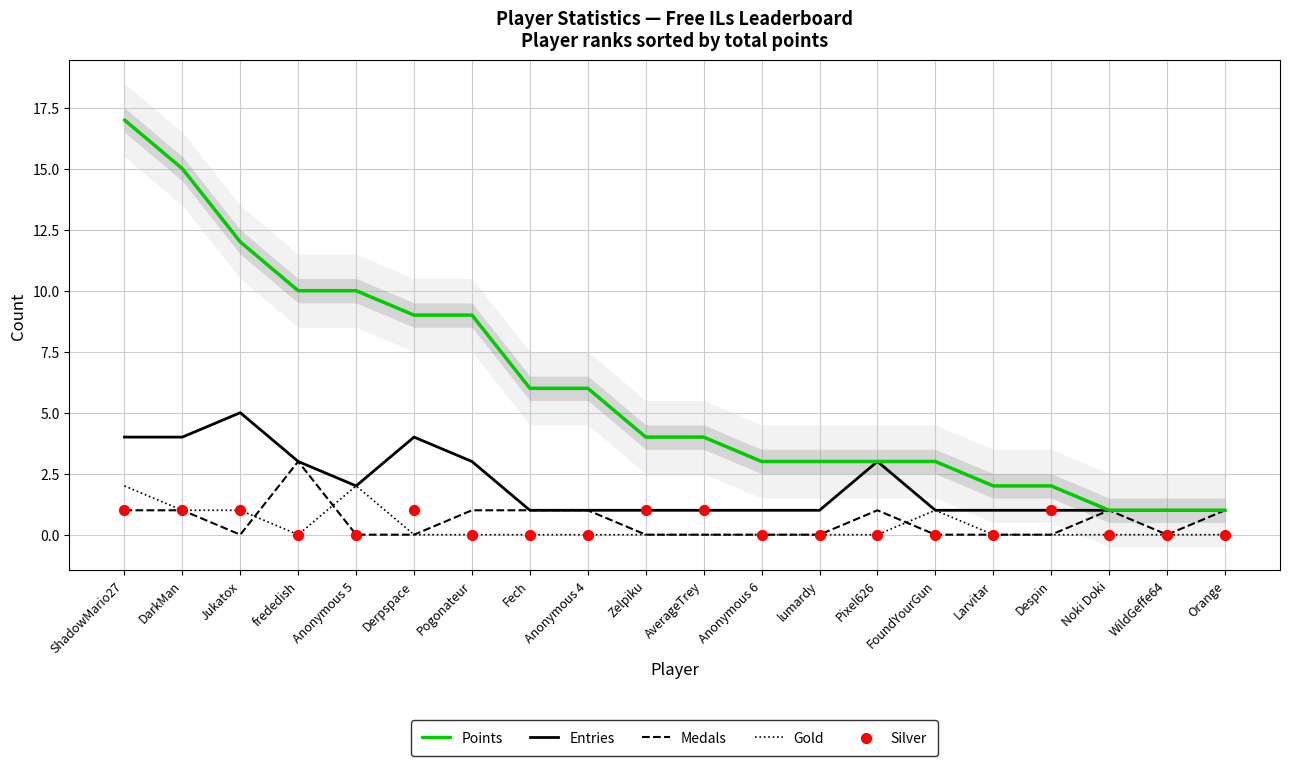

Is the value of Points at Anonymous 4 greater than the value of Silver at Noki Doki?

Yes